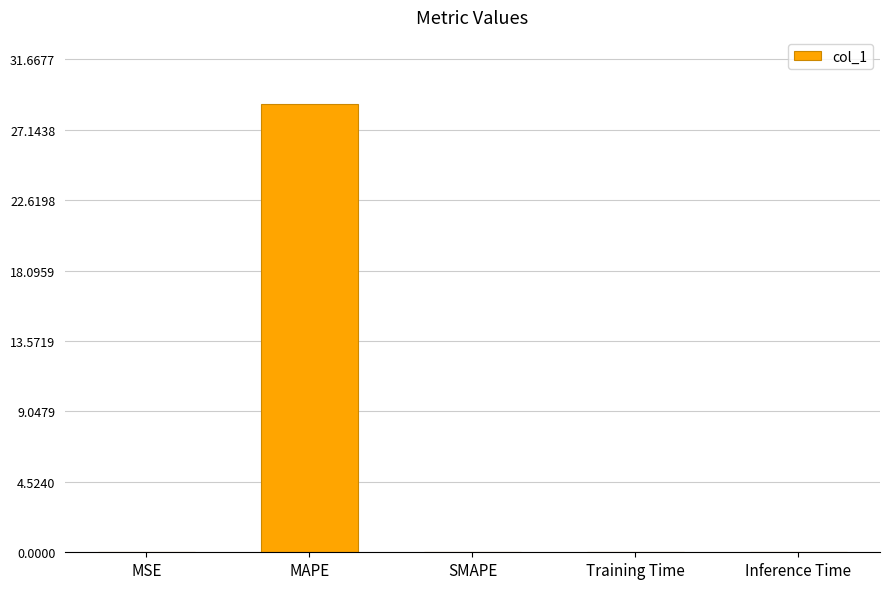

Is it true that the value at MAPE is 28.8?

True